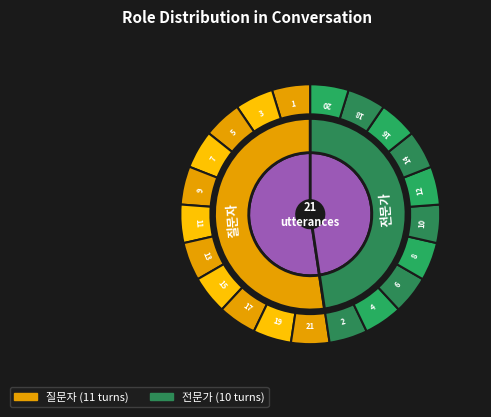

To the nearest percent, what percentage of the pie is 질문자?

52%